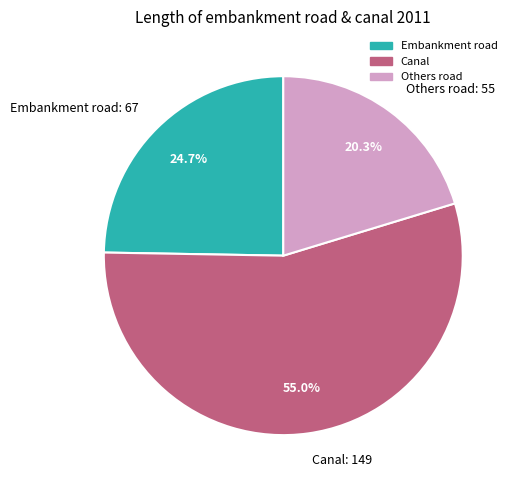

Do Others road and Canal together represent more than half of the pie?

Yes